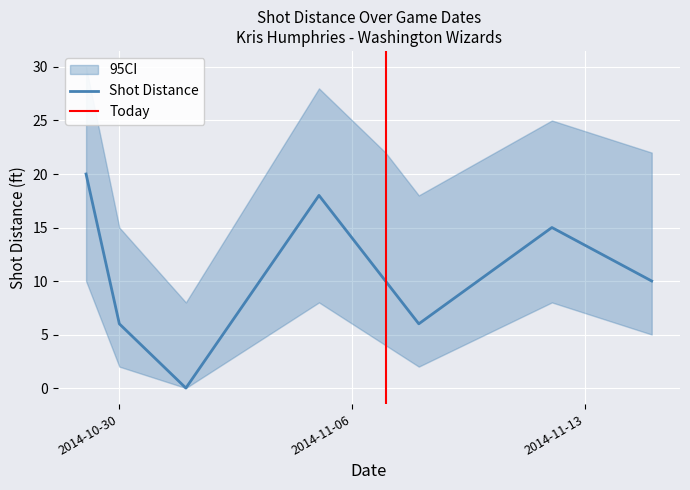

In Shot Distance, how many points are lower than both neighbors (excluding endpoints)?

2